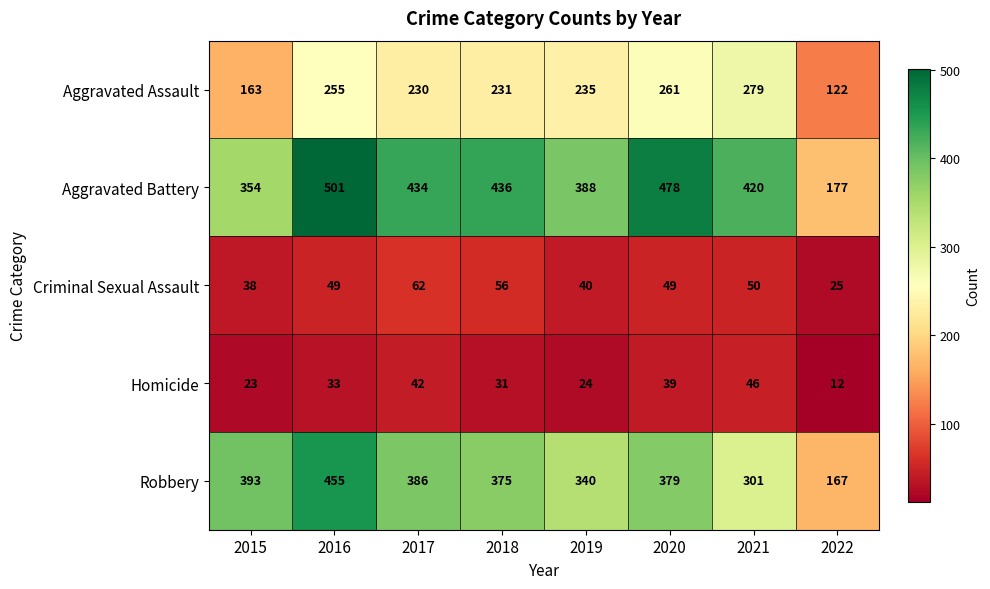

What is the total value across all series at 2015?

971